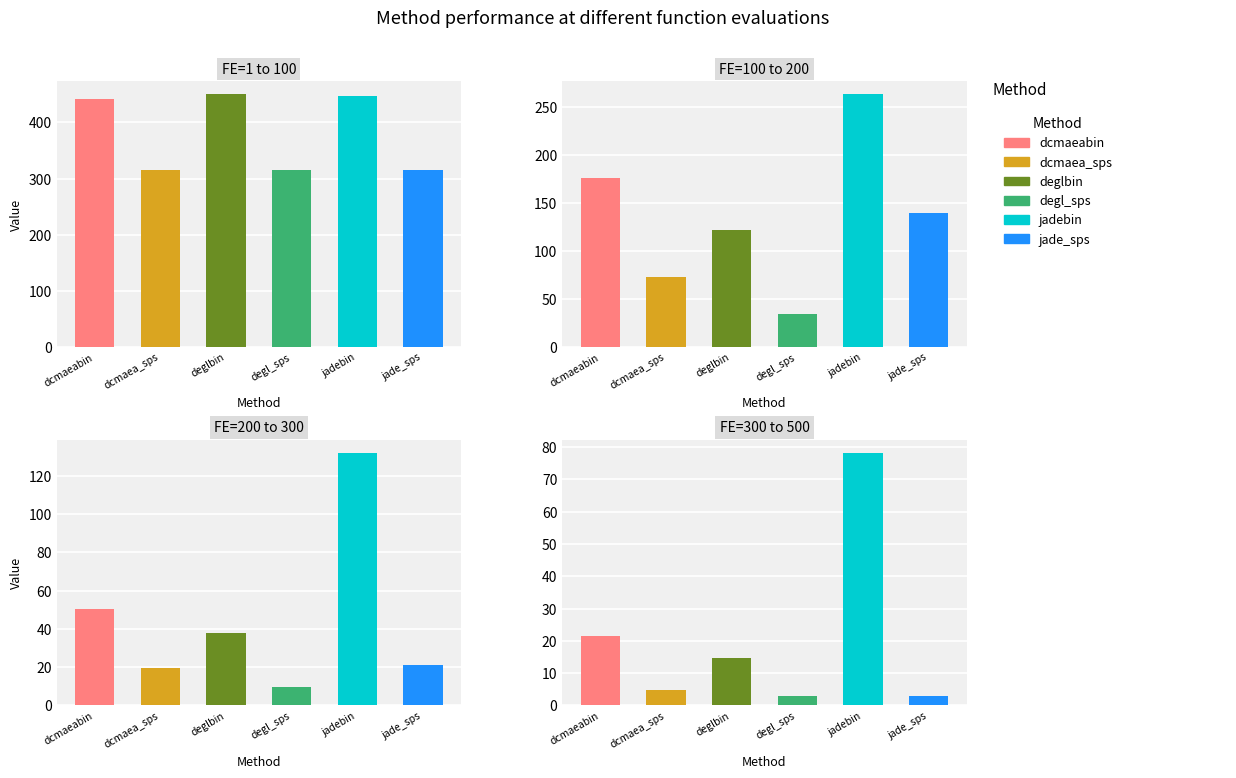

Which series has the widest spread of values?

deglbin